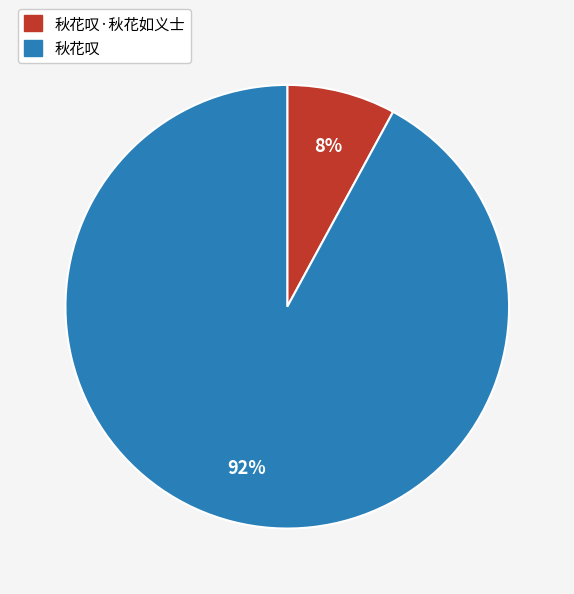

To the nearest percent, what is the average slice percentage?

50%